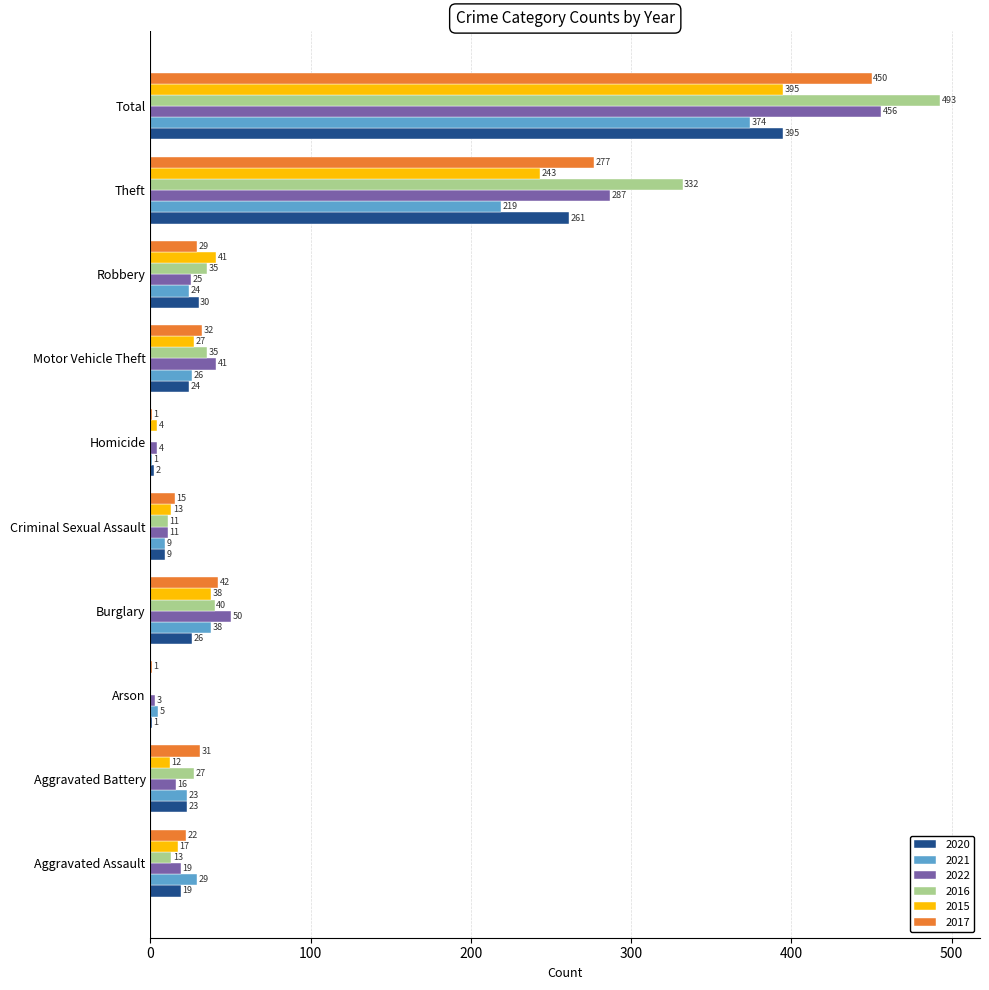

What are all the series names shown in the legend?

2020, 2021, 2022, 2016, 2015, 2017